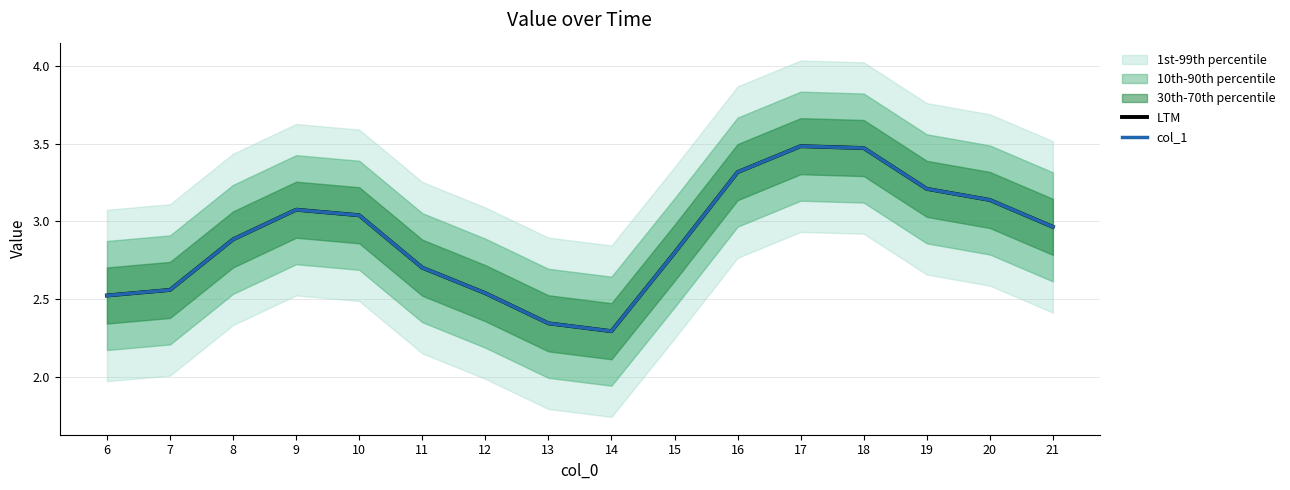

What is the total value across all series at 12?

5.1